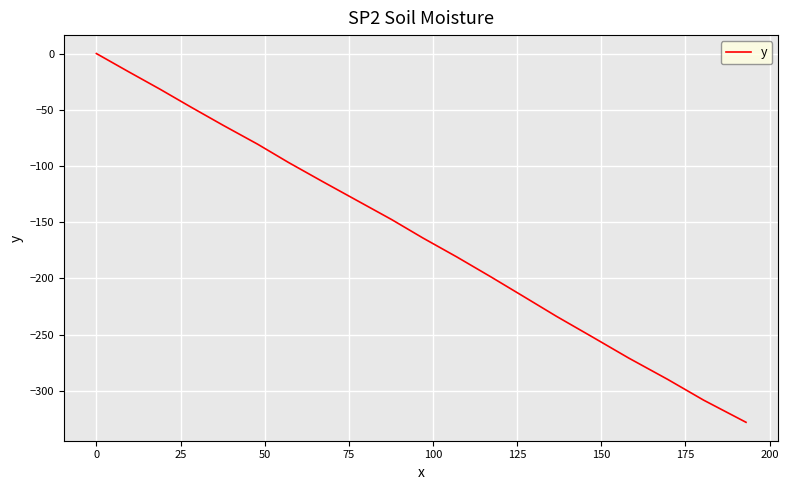

What is the difference between the second highest and second lowest values?

292.3